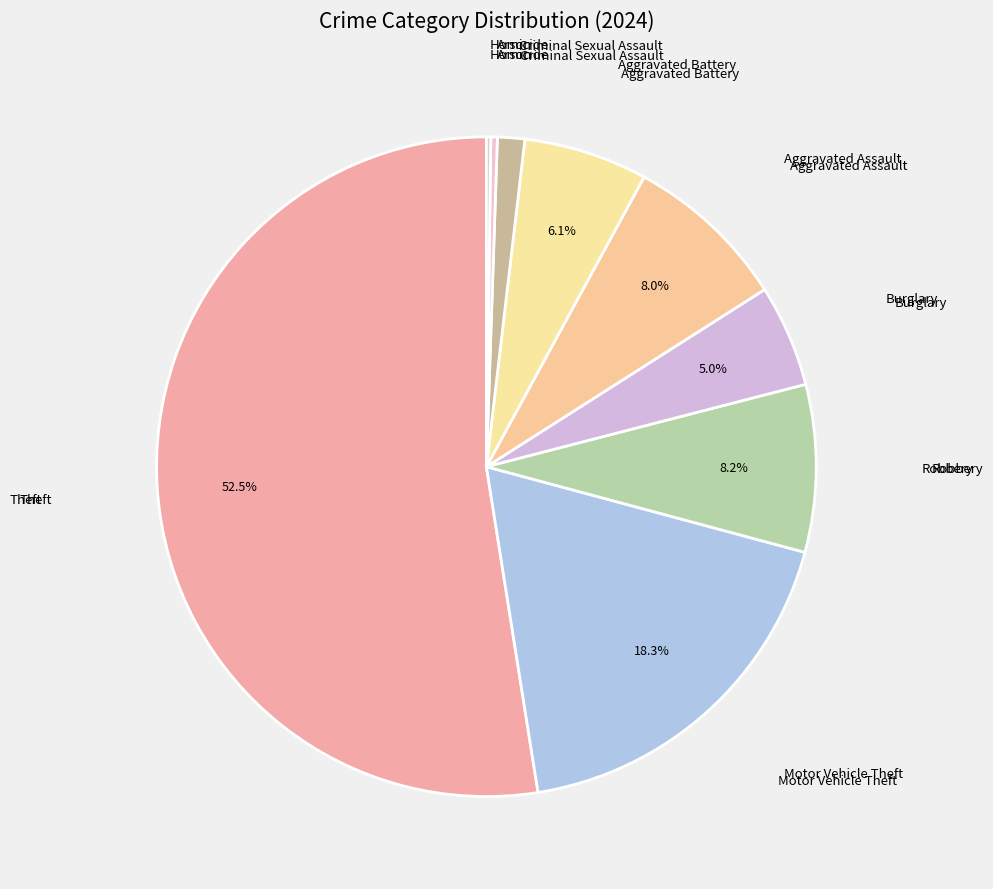

Which slice is the largest?

Theft